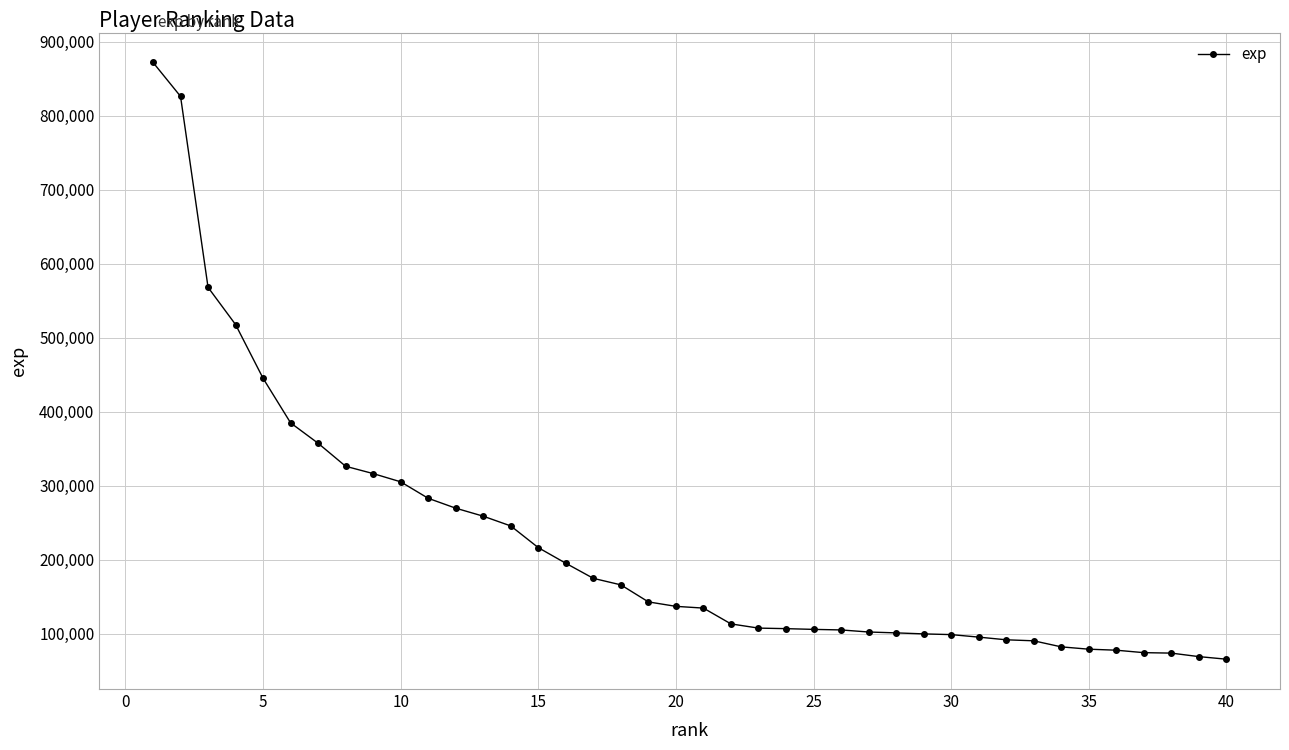

What is the smallest value displayed?

65942